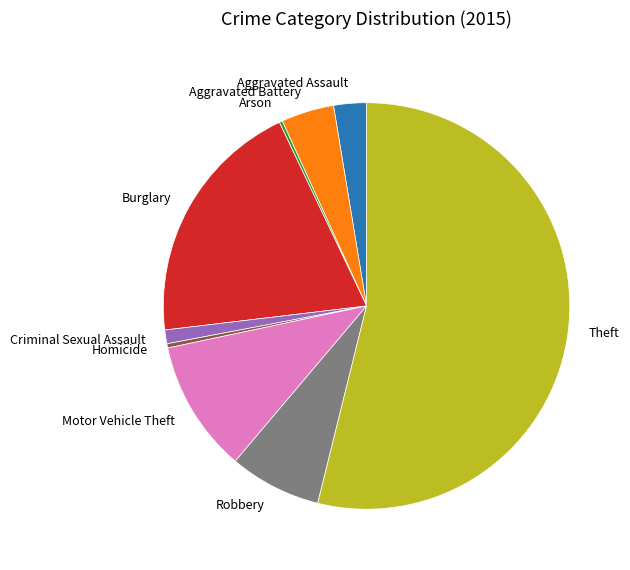

What is the ratio of the value at Motor Vehicle Theft to the value at Criminal Sexual Assault?

9.6